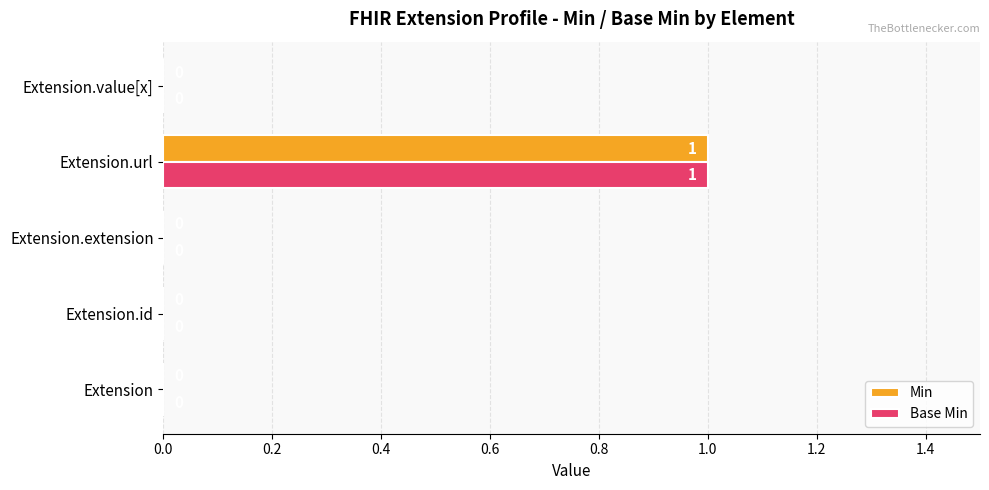

The value of Base Min at Extension.id is 0. True or false?

True